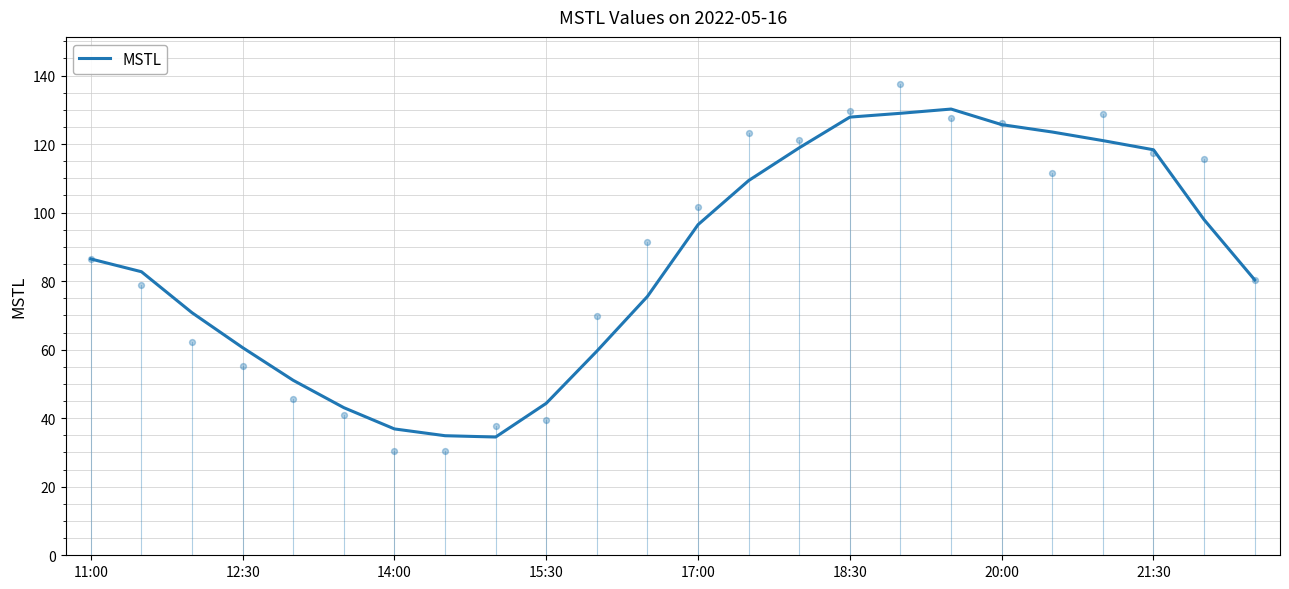

The MSTL series shows 59.4 at 18:30. True or false?

False